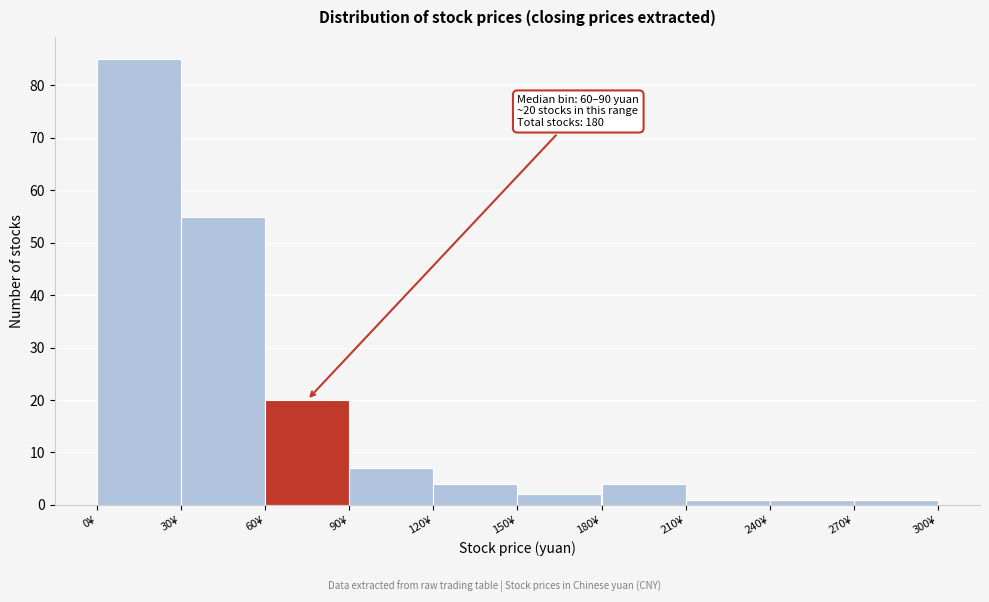

Over which range of the x-axis is the bar tallest?

0 to 30